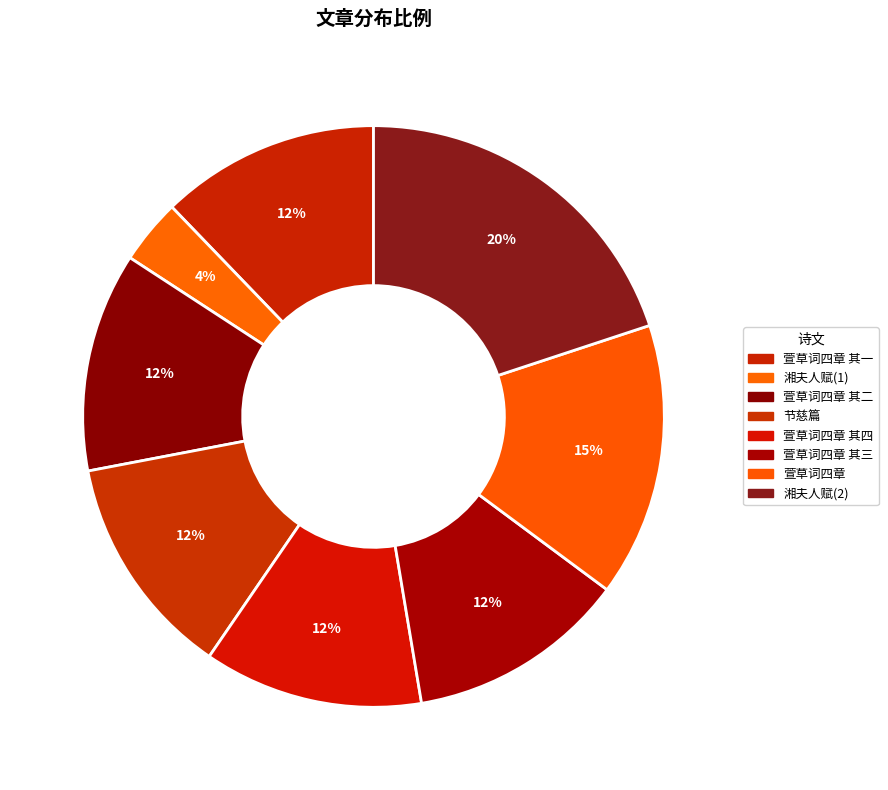

How many slices are in this pie chart?

8